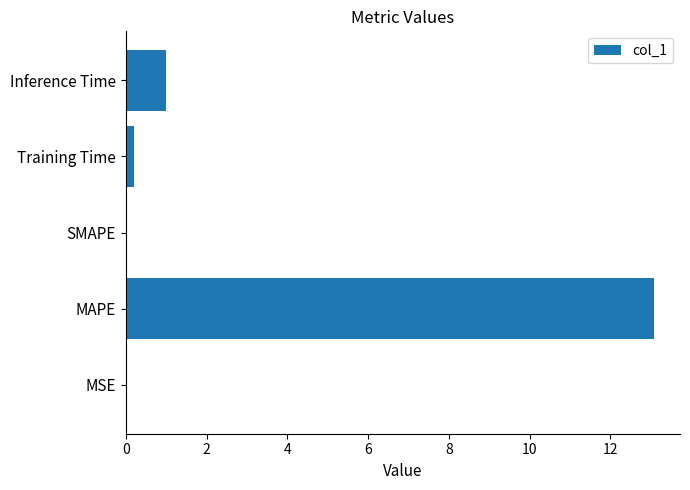

Where is the data nearest to the value 6?

Inference Time